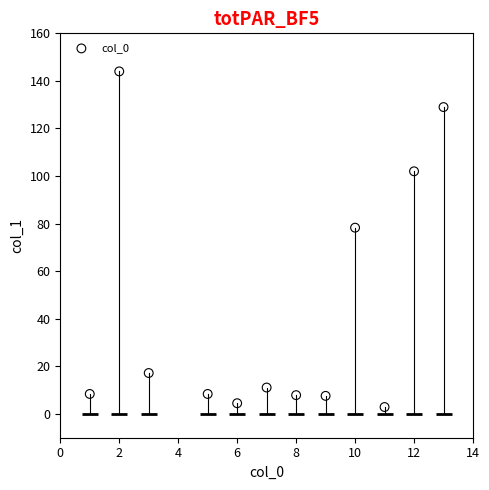

What Y value in the scatter plot is closest to 73?

78.3